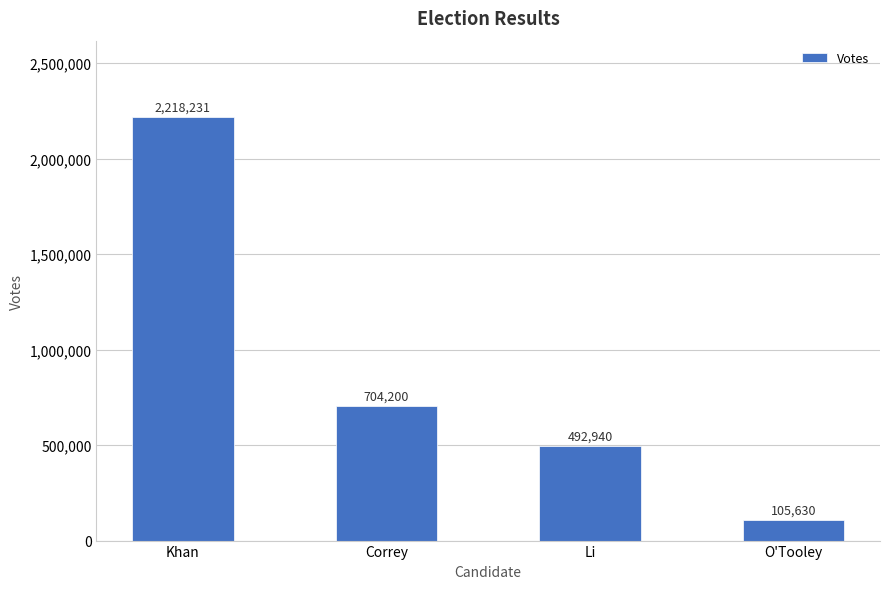

Reading left to right, extract all data points from this chart.

2218231	704200	492940	105630